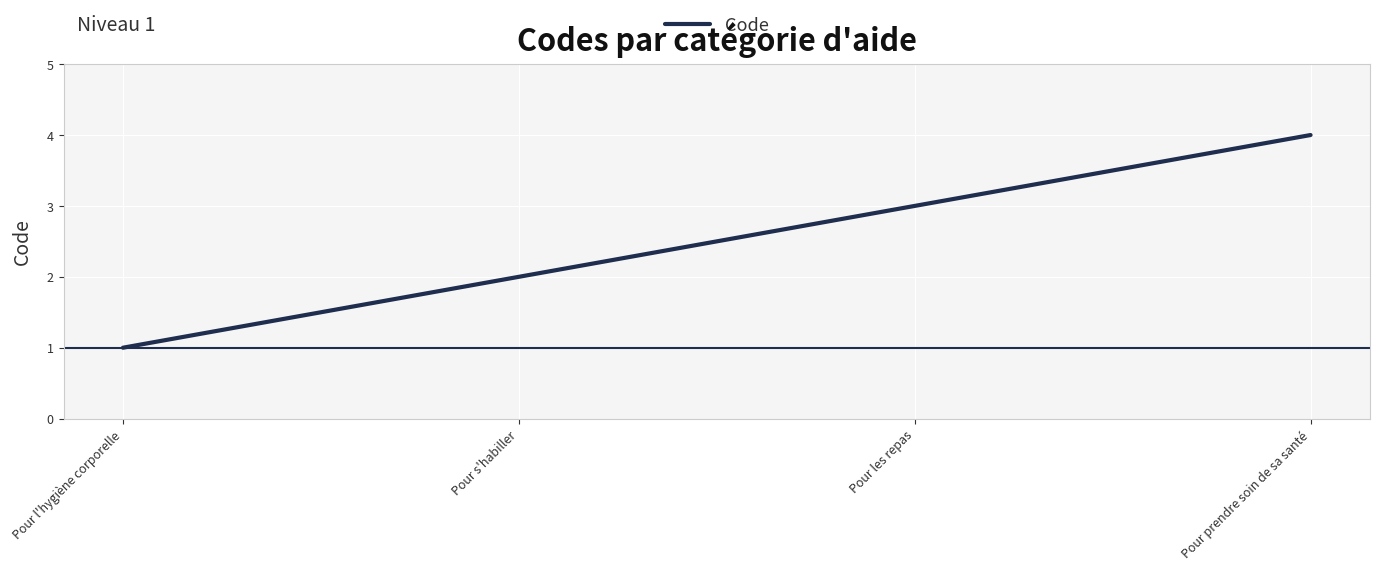

What is the difference between the maximum and second lowest values?

2